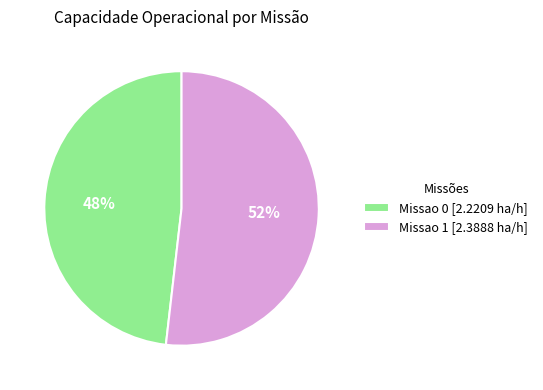

To the nearest percent, what is the average slice percentage?

50%